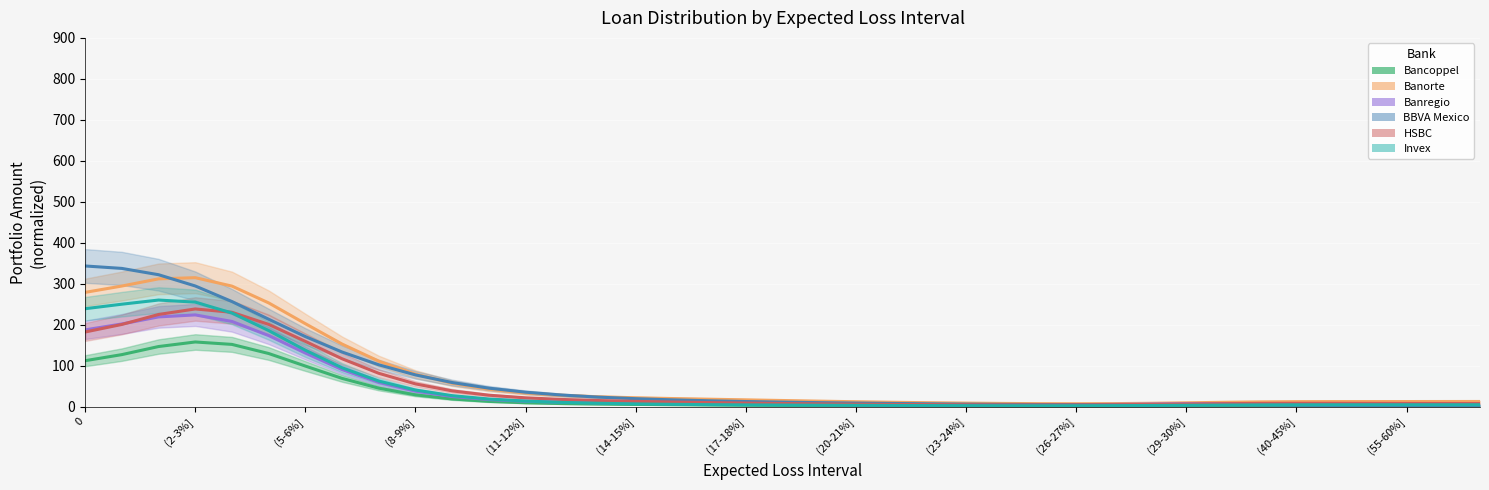

Which series has the largest total across all categories?

Banorte